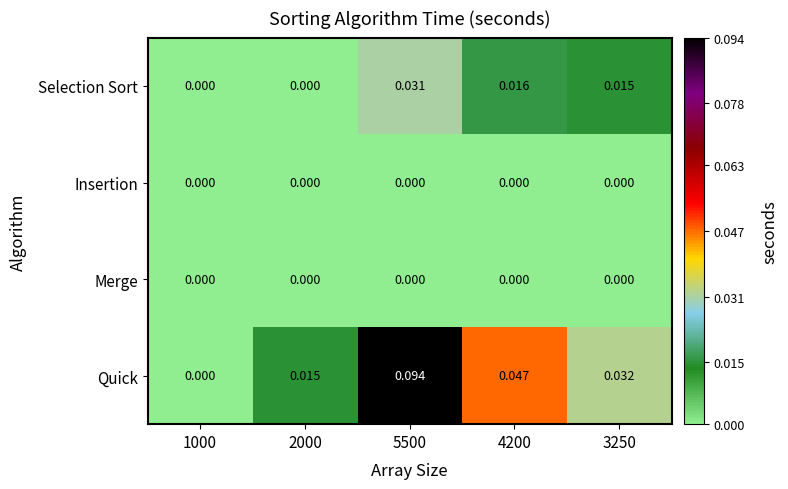

Which series has the largest range (max minus min)?

Quick